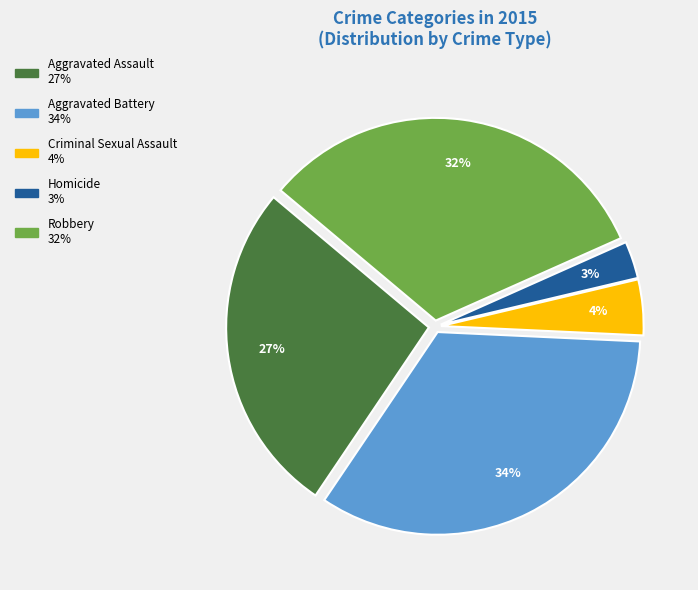

To the nearest percent, what is the difference between the Robbery and Criminal Sexual Assault slice percentages?

28%